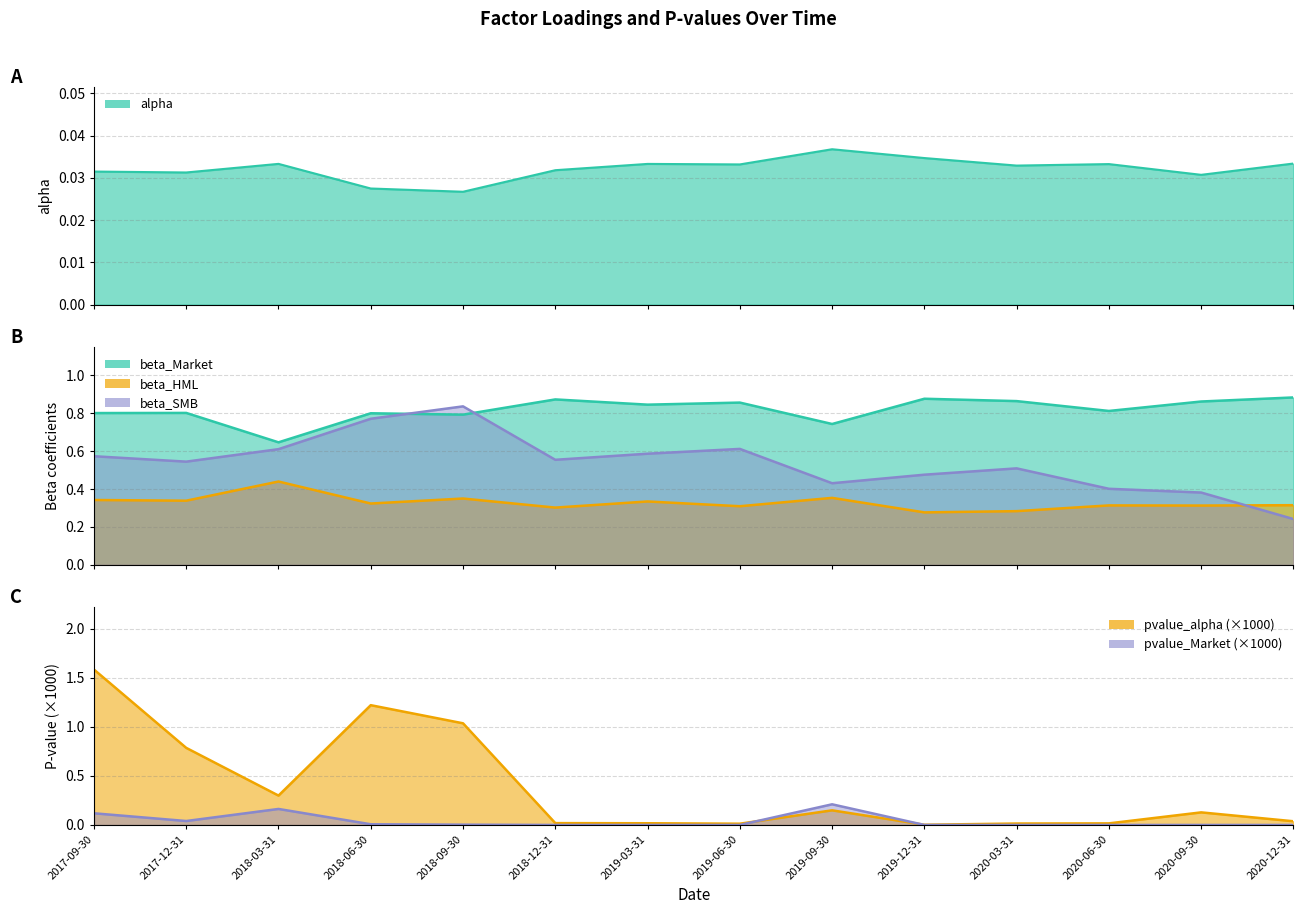

How many lines are shown in the chart?

6